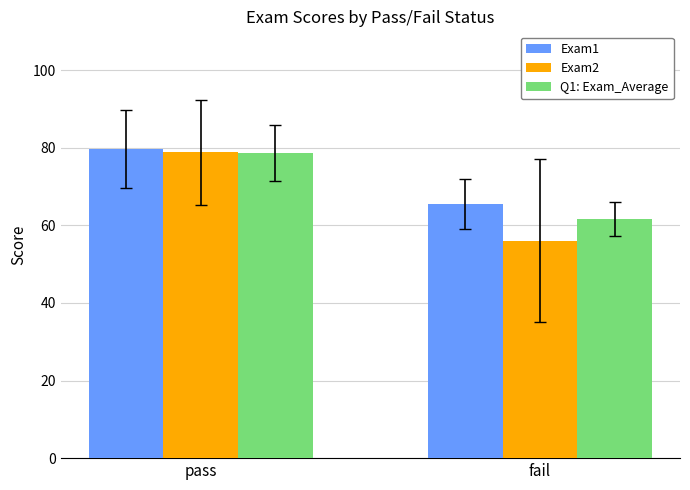

What is the total value across all series at pass?

237.3